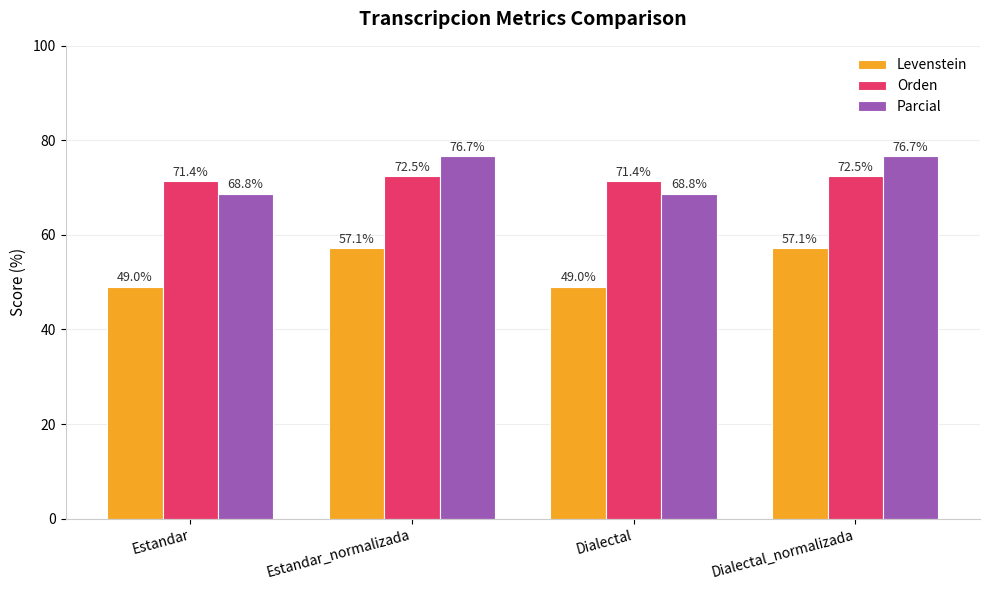

Reading left to right, list all the values displayed in this chart.

Levenstein: 49.0	57.1	49.0	57.1
Orden: 71.4	72.5	71.4	72.5
Parcial: 68.8	76.7	68.8	76.7